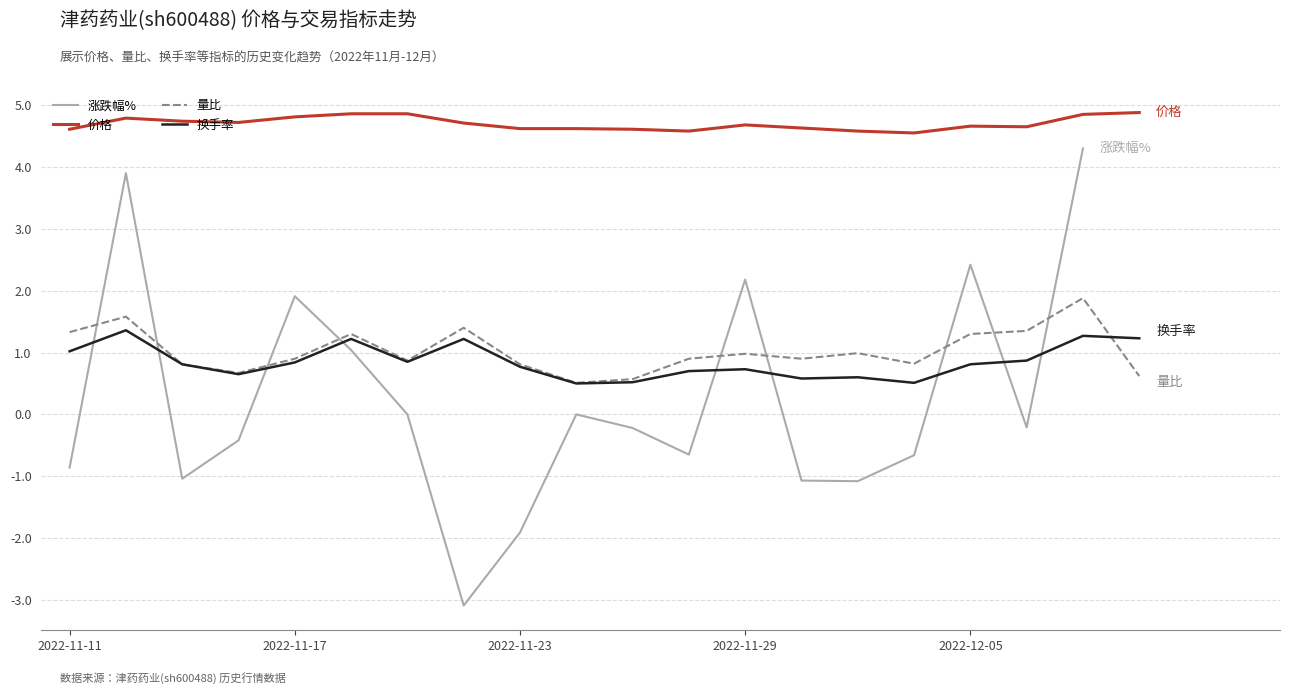

The value of 价格 at 2022-11-16 is 4.7. True or false?

True